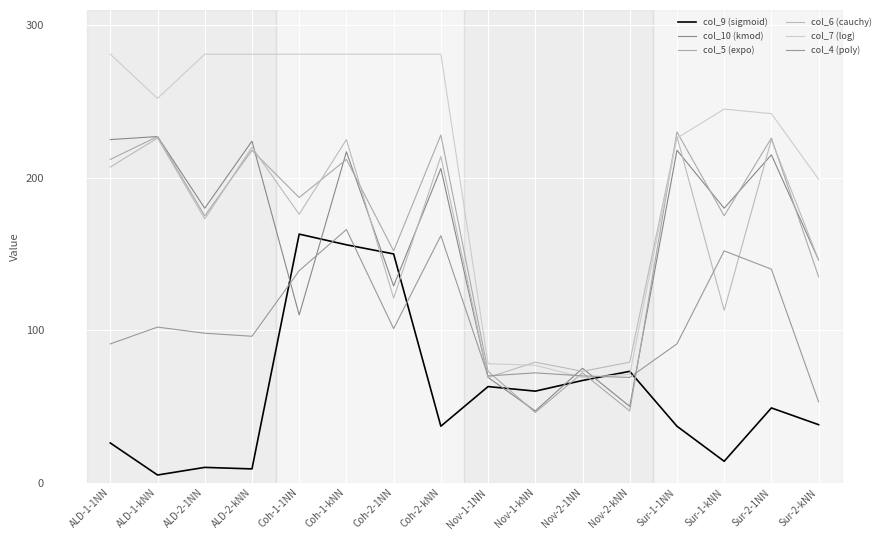

Is it true that col_9 (sigmoid) equals 37 at Sur-1-1NN?

True